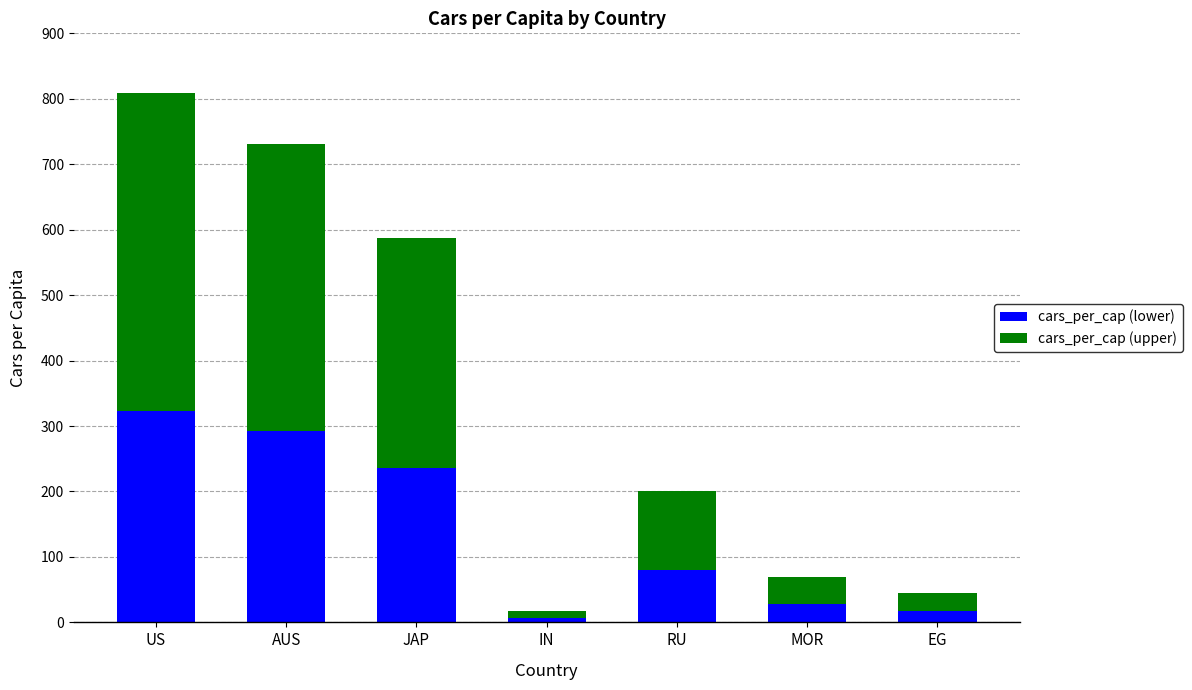

What is the difference between the maximum and minimum values in the cars_per_cap (lower) series?

316.4